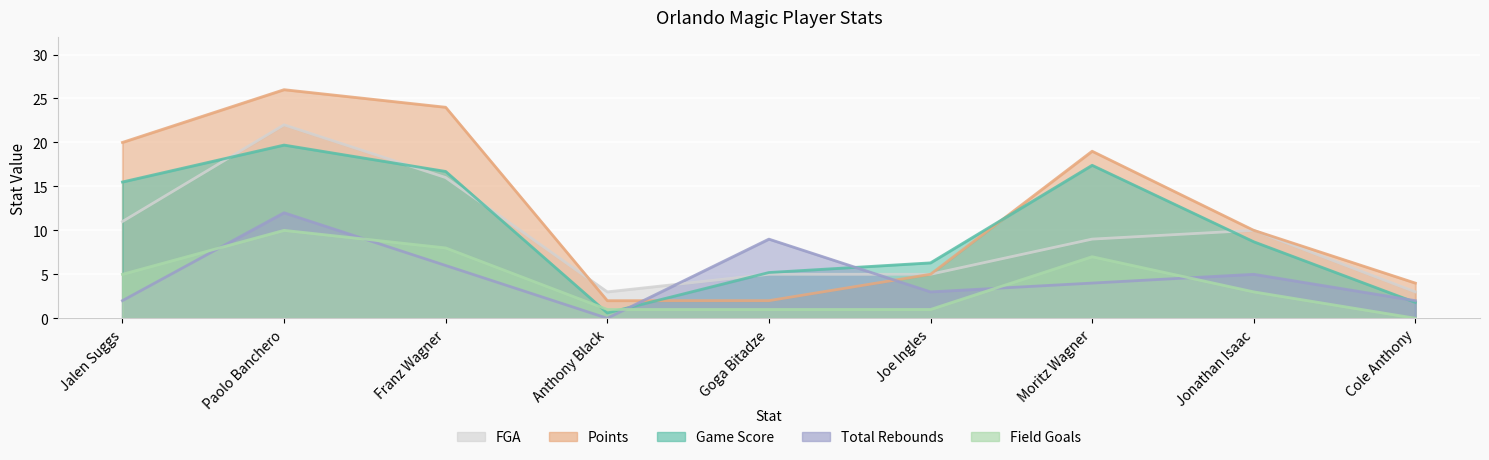

Reading right to left, transcribe all the data shown in this chart.

Game Score: Cole Anthony=1.8	Jonathan Isaac=8.7	Moritz Wagner=17.4	Joe Ingles=6.3	Goga Bitadze=5.2	Anthony Black=0.6	Franz Wagner=16.7	Paolo Banchero=19.7	Jalen Suggs=15.5
Points: Cole Anthony=4.0	Jonathan Isaac=10.0	Moritz Wagner=19.0	Joe Ingles=5.0	Goga Bitadze=2.0	Anthony Black=2.0	Franz Wagner=24.0	Paolo Banchero=26.0	Jalen Suggs=20.0
Total Rebounds: Cole Anthony=2.0	Jonathan Isaac=5.0	Moritz Wagner=4.0	Joe Ingles=3.0	Goga Bitadze=9.0	Anthony Black=0.0	Franz Wagner=6.0	Paolo Banchero=12.0	Jalen Suggs=2.0
Field Goals: Cole Anthony=0.0	Jonathan Isaac=3.0	Moritz Wagner=7.0	Joe Ingles=1.0	Goga Bitadze=1.0	Anthony Black=1.0	Franz Wagner=8.0	Paolo Banchero=10.0	Jalen Suggs=5.0
FGA: Cole Anthony=3.0	Jonathan Isaac=10.0	Moritz Wagner=9.0	Joe Ingles=5.0	Goga Bitadze=5.0	Anthony Black=3.0	Franz Wagner=16.0	Paolo Banchero=22.0	Jalen Suggs=11.0